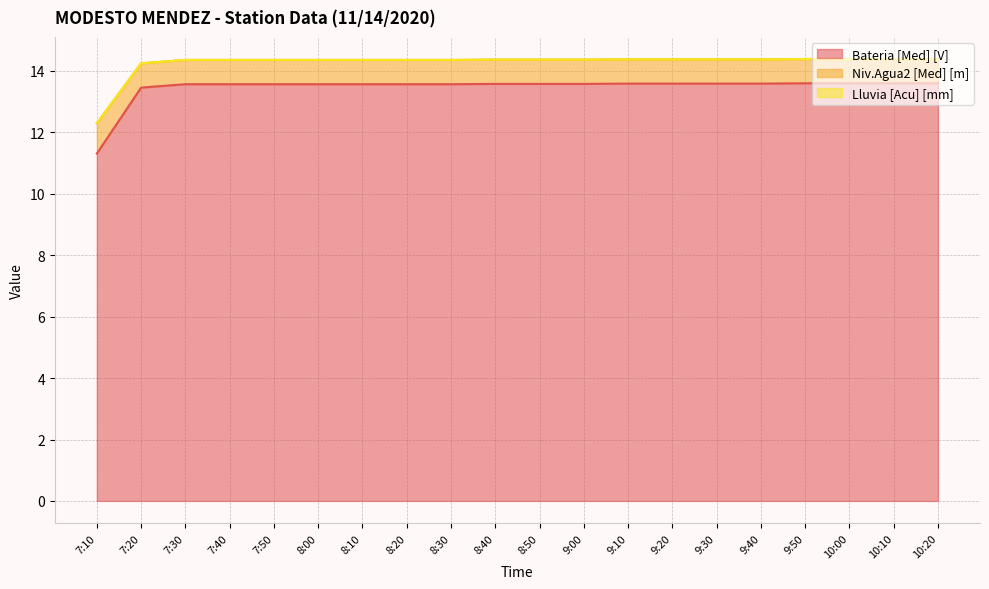

Where does the Bateria [Med] [V] series first go above 13?

7:20